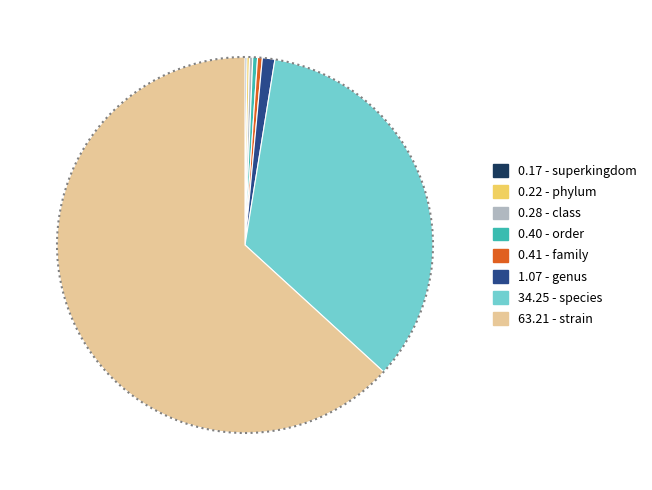

Does any single category account for the majority?

Yes